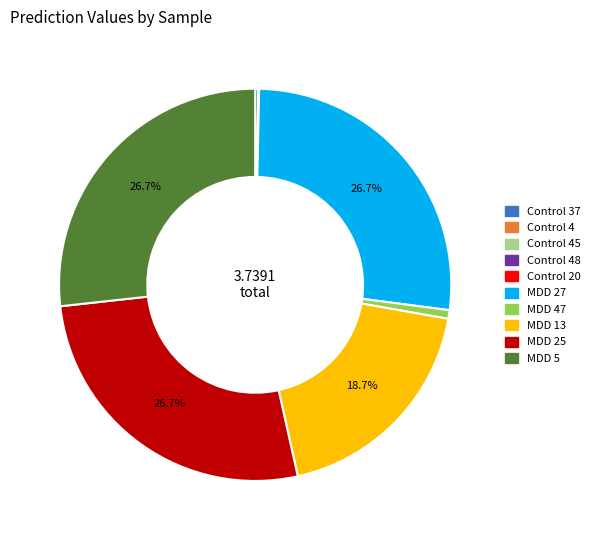

Does any single category account for the majority?

No